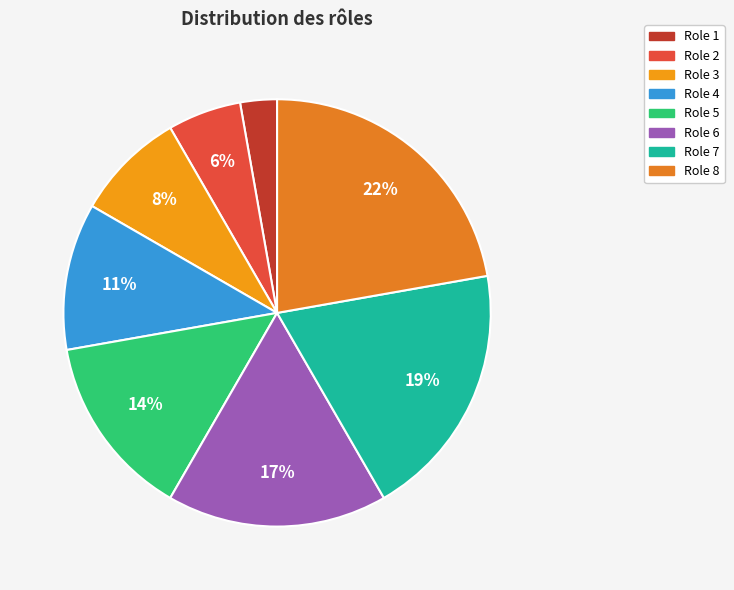

Which category has the biggest portion of the pie?

Role 8